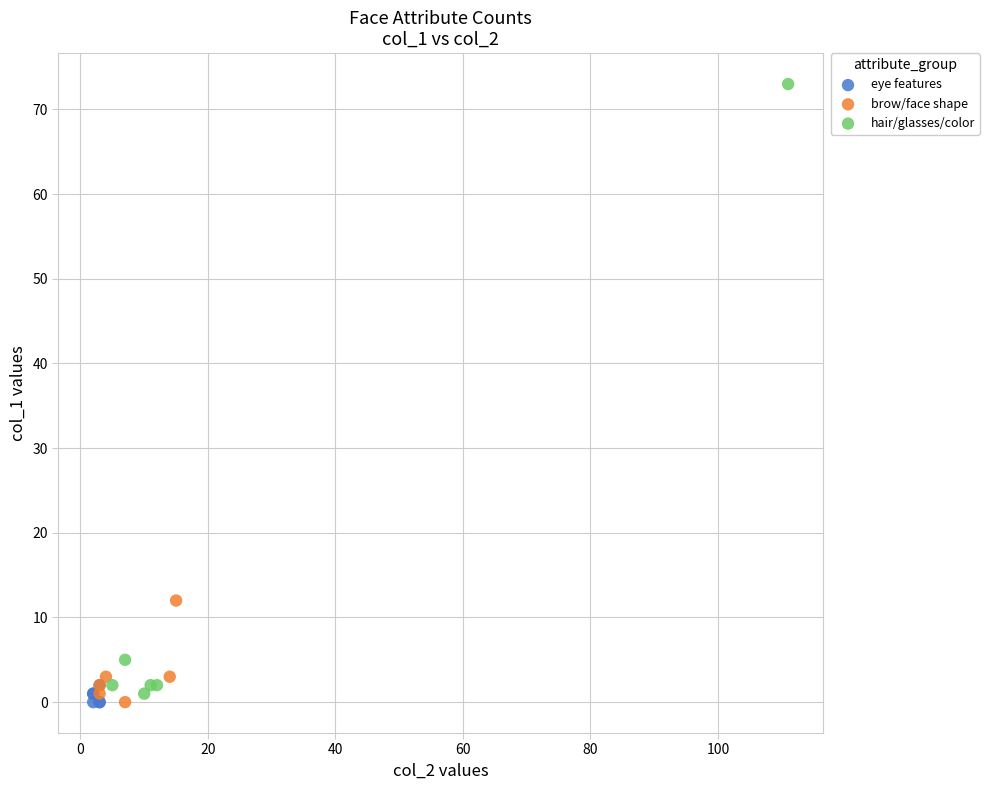

Which series has the widest spread of Y values?

hair/glasses/color